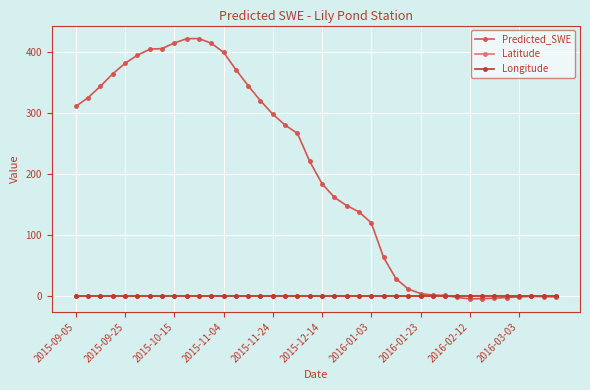

Which series has the largest range (max minus min)?

Predicted_SWE